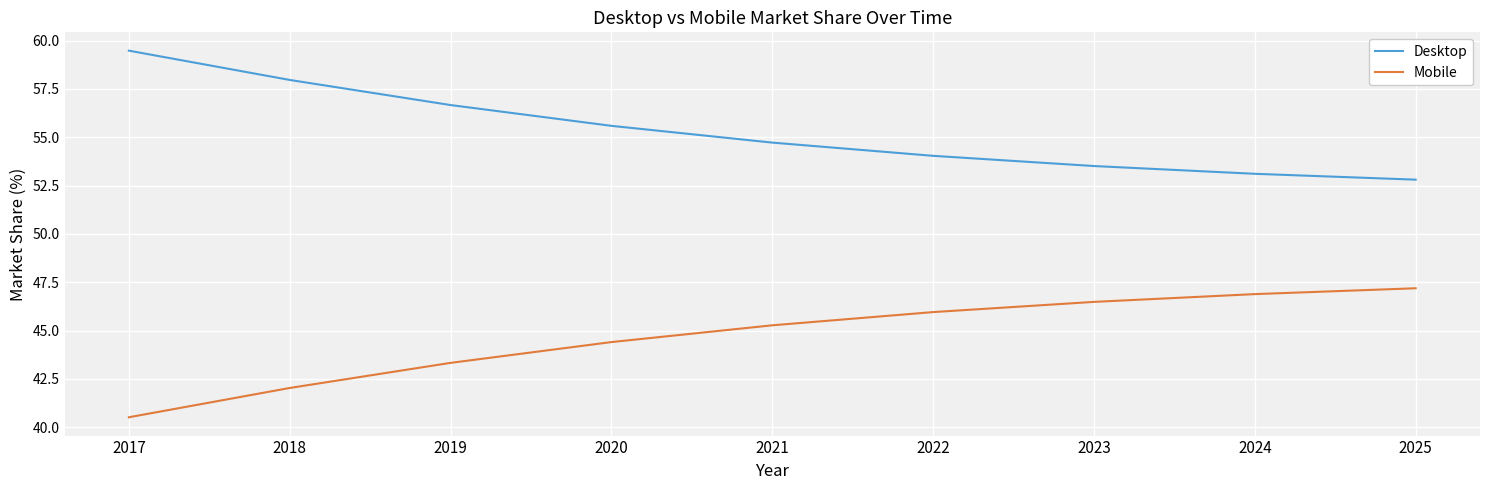

What is the difference between the highest and lowest values at 2024?

6.2